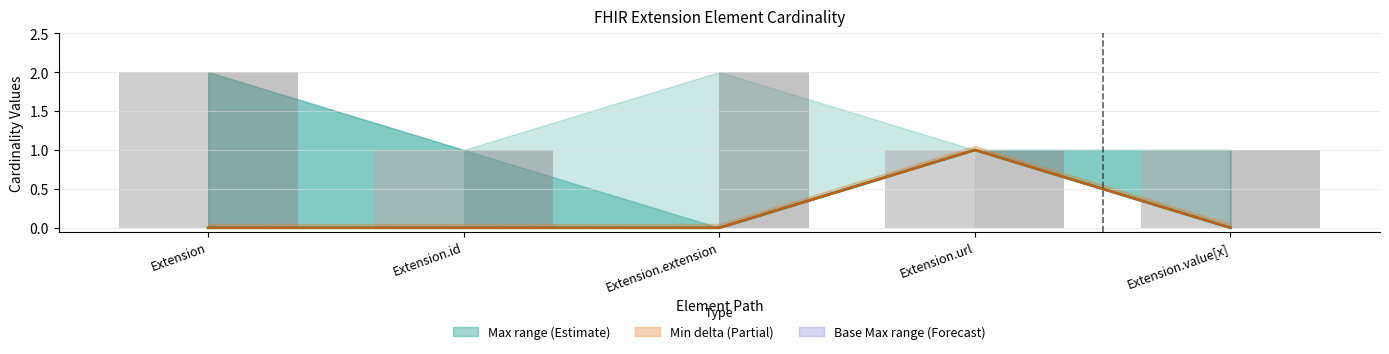

At which category does the chart reach its peak across all series?

Extension